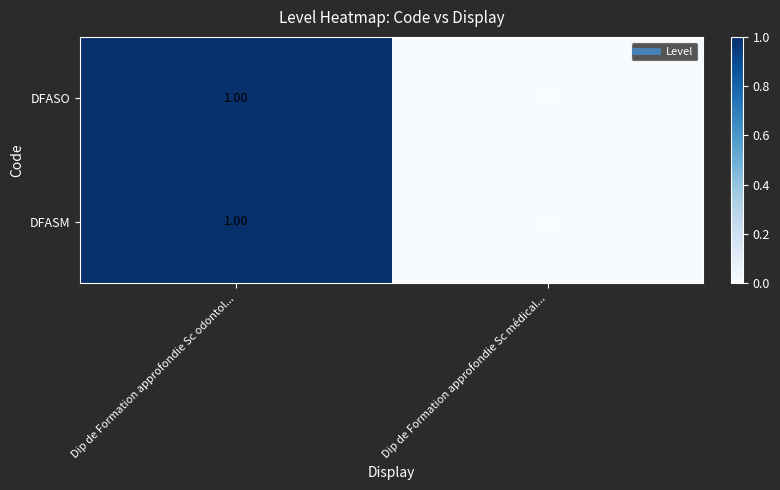

At which label is DFASM closest to 0?

Dip de Formation approfondie Sc médical...